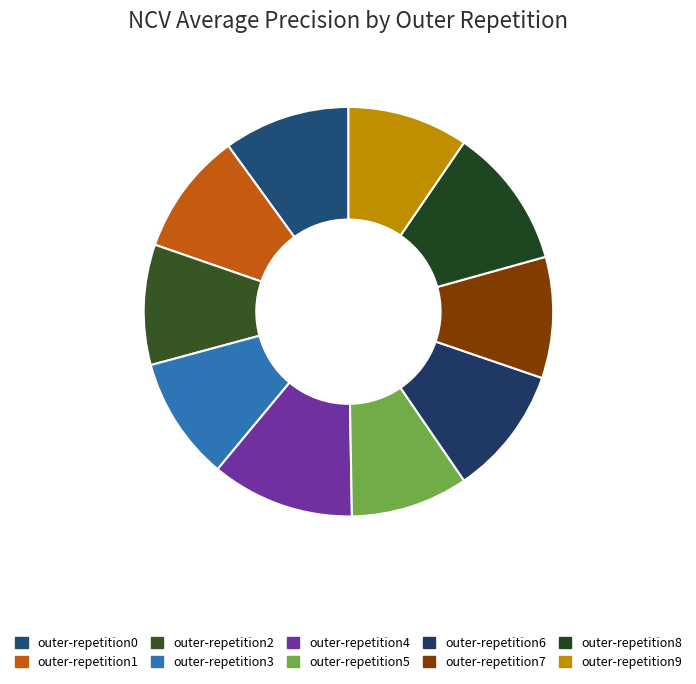

What is the largest slice in the pie chart?

outer-repetition4